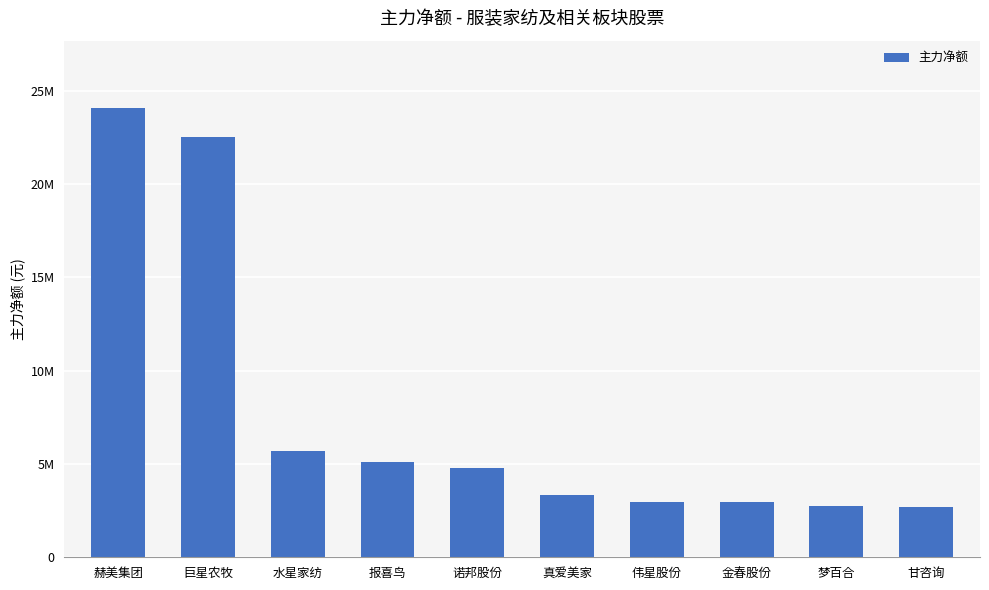

Are the bars horizontal?

No